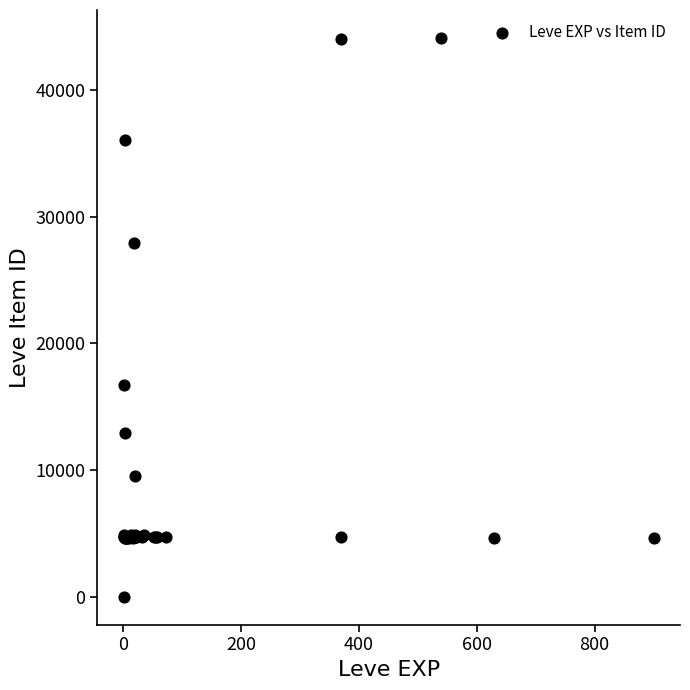

What Y value in the scatter plot is closest to 22050?

16734